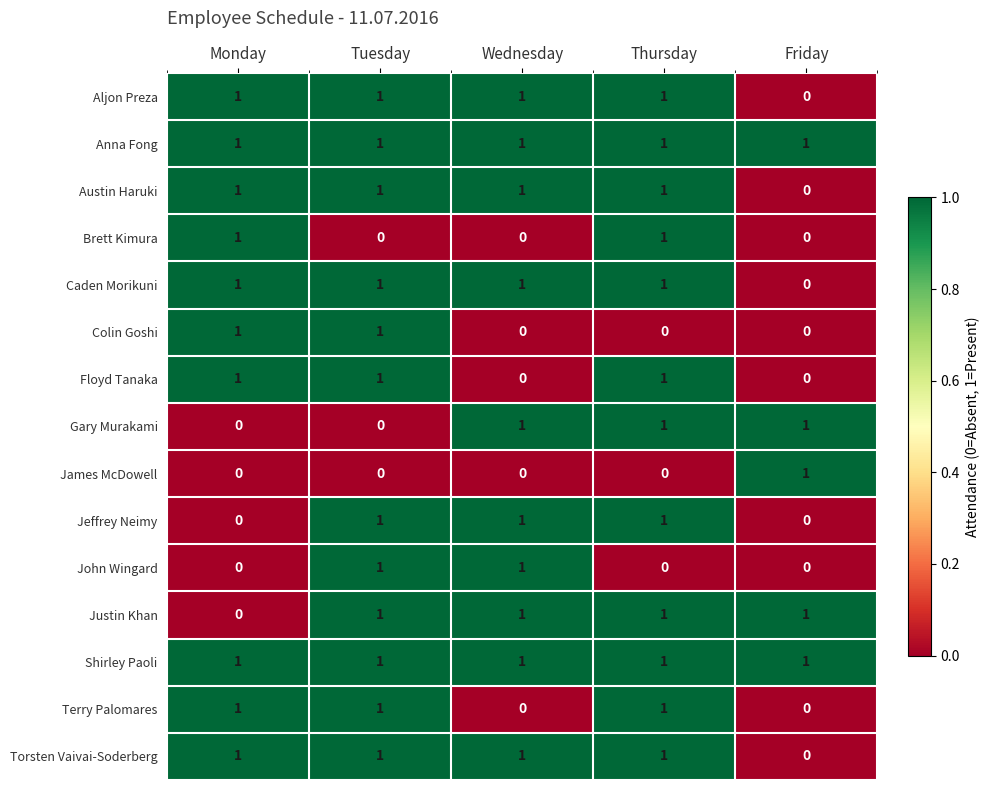

At which label is Austin Haruki closest to 0?

Friday